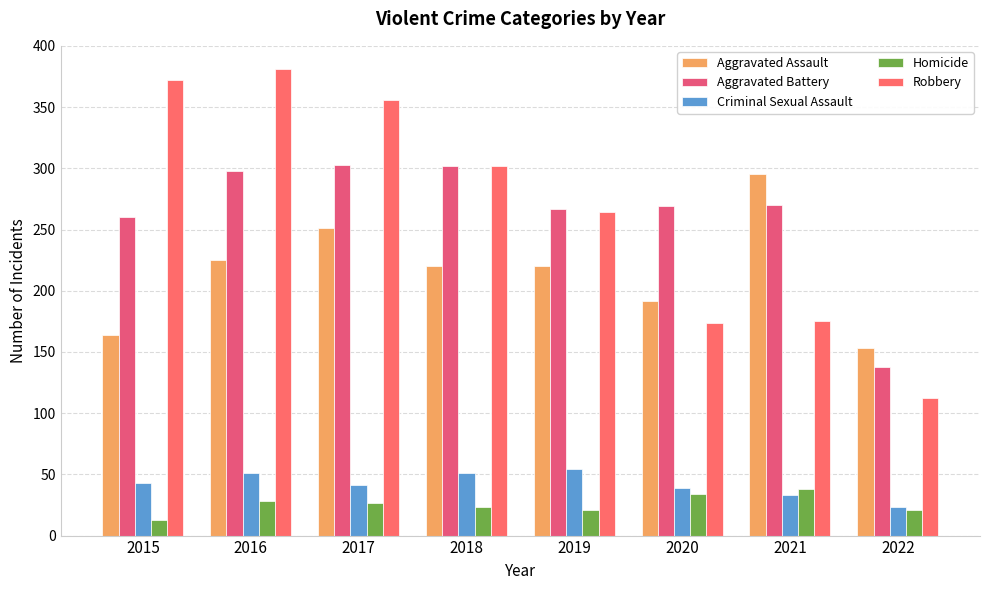

What is the highest value of the Robbery series?

381